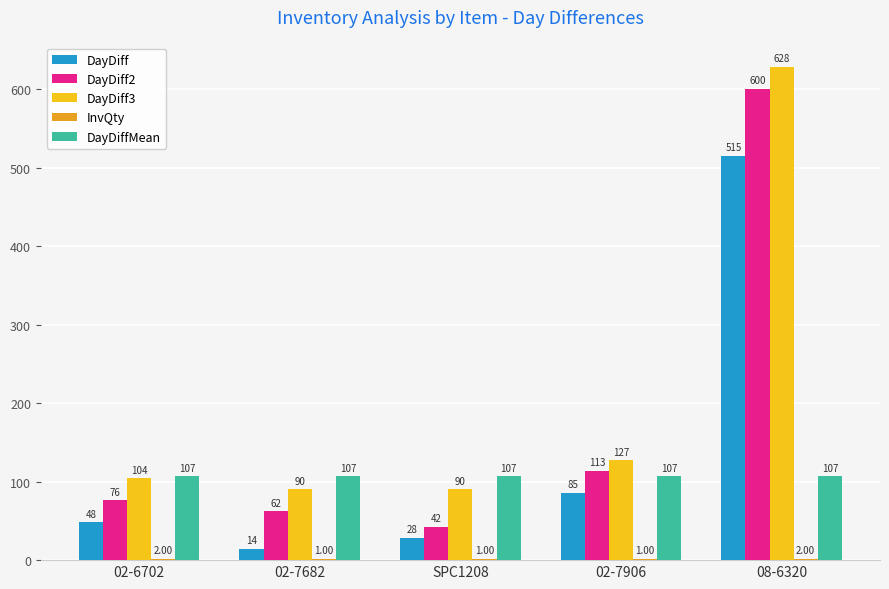

Which series has the largest range (max minus min)?

DayDiff2